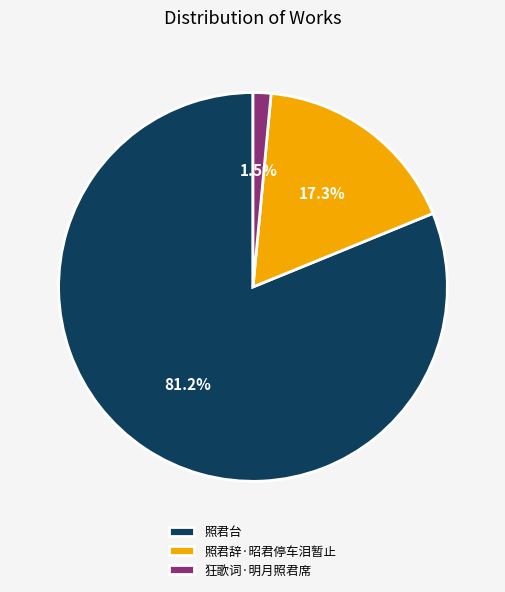

What portion of the pie excludes 照君台?

18.8%